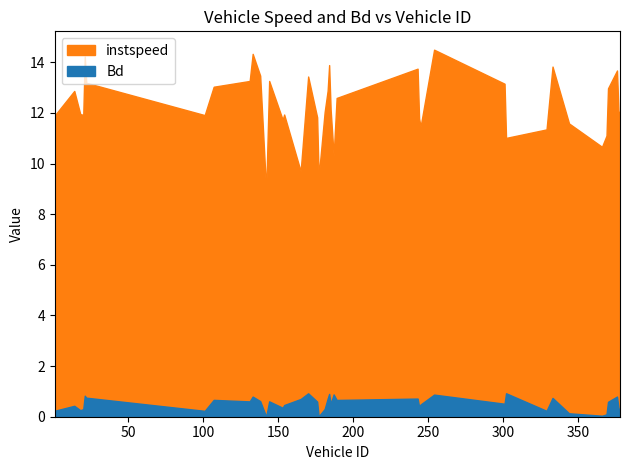

True or false: instspeed and Bd cross at least once.

False